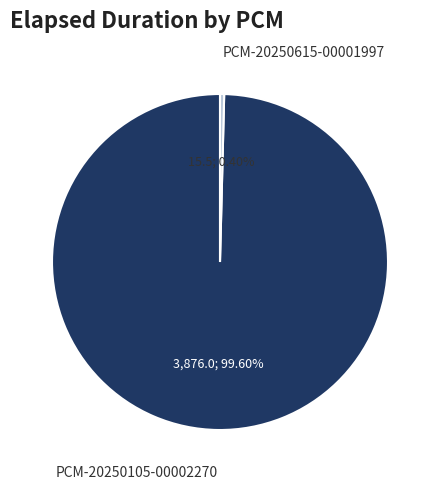

Count the number of slices in the pie.

2